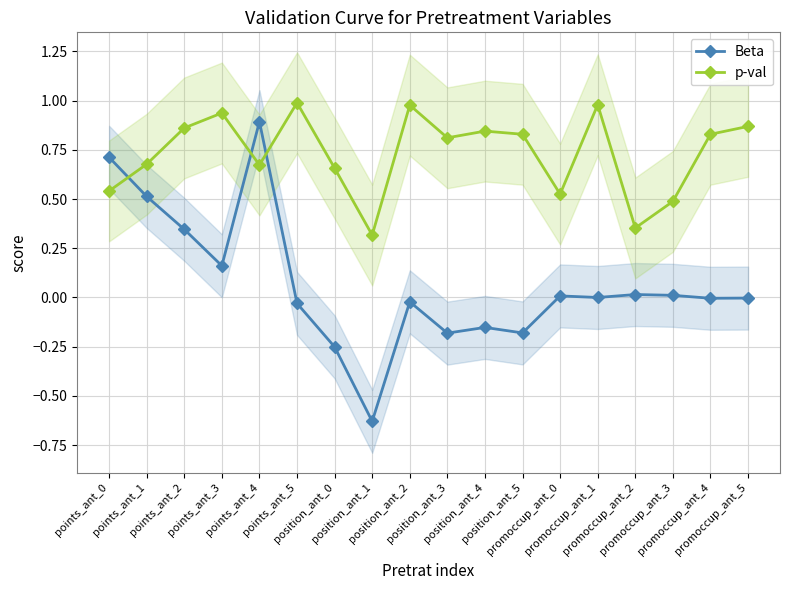

What is the minimum value for p-val?

0.3